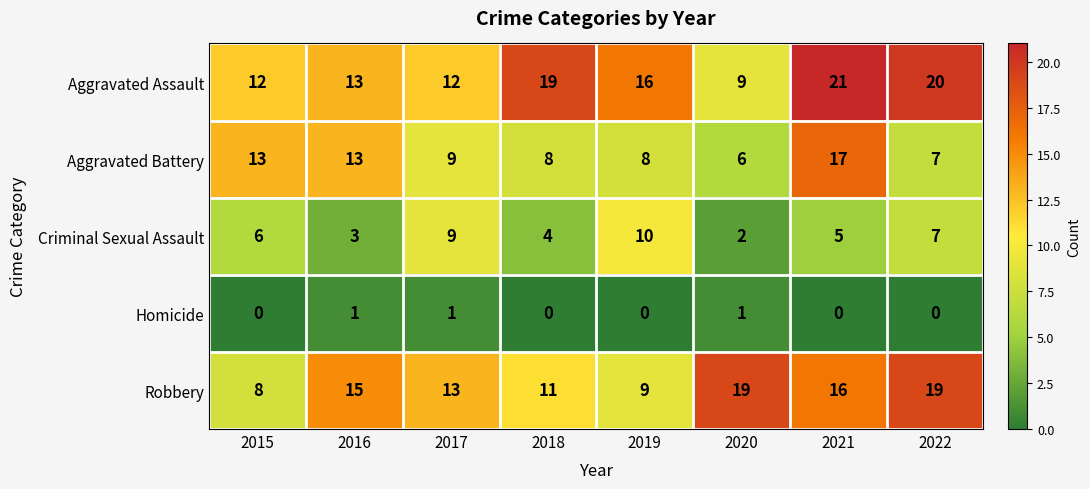

What is the maximum value for Robbery?

19